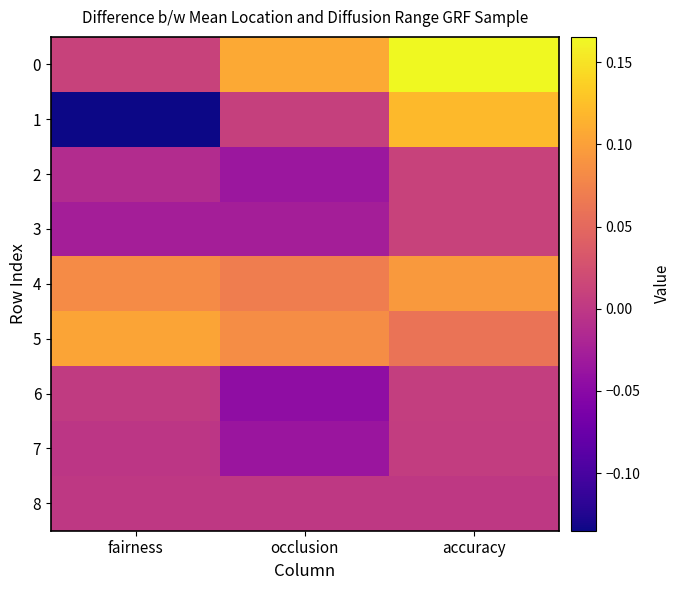

Which series has the largest range (max minus min)?

1